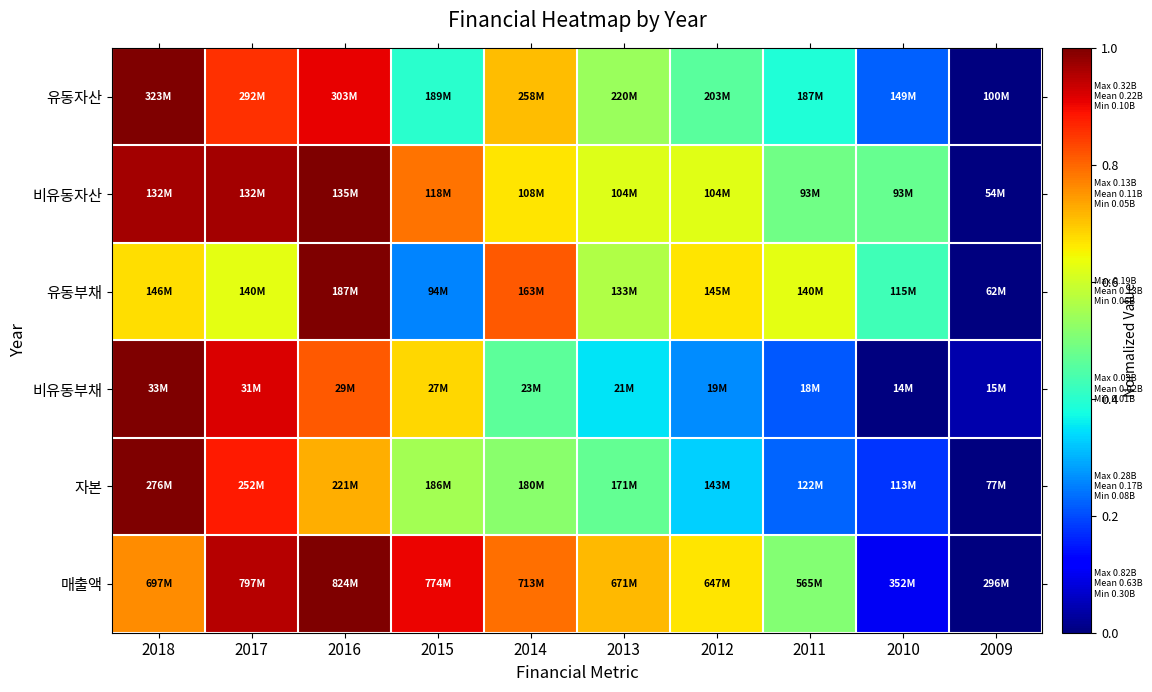

Between 2012 and 2010, which is larger?

2012